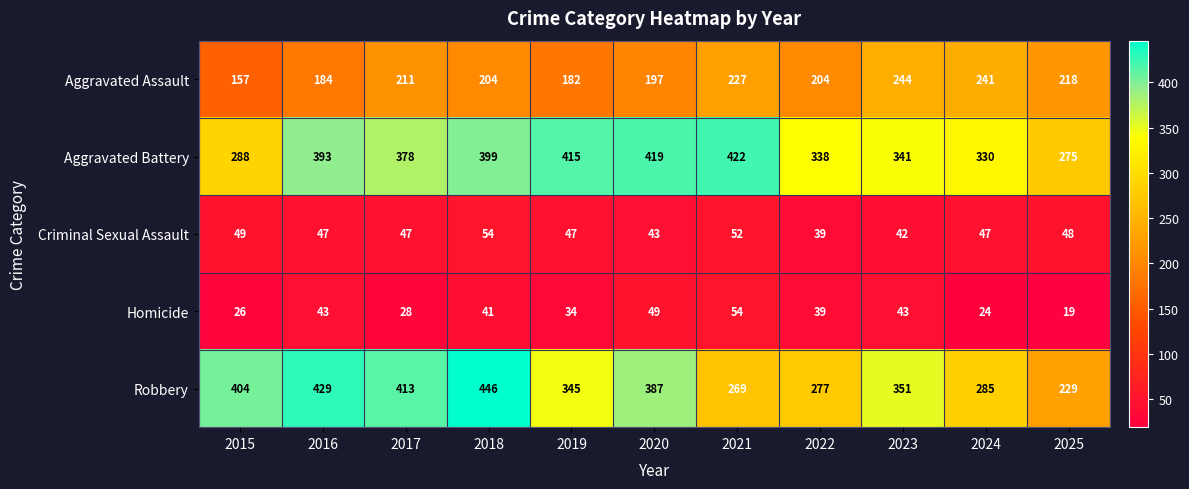

What is the total value across all series at 2017?

1077